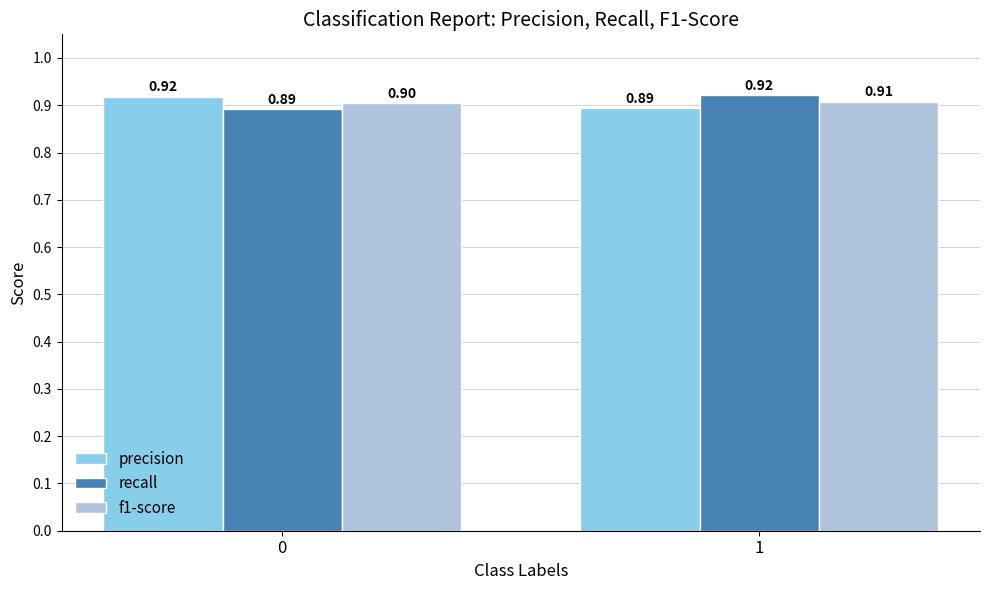

Reading right to left, what are all the values shown in this chart?

precision: 0.9	0.9
recall: 0.9	0.9
f1-score: 0.9	0.9